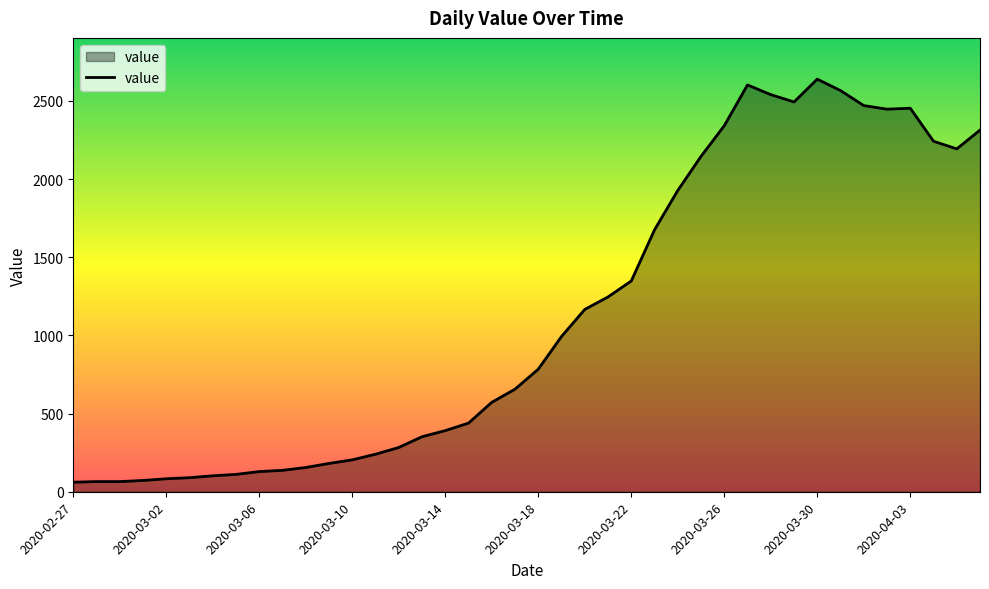

What is the difference between the maximum and minimum values?

2578